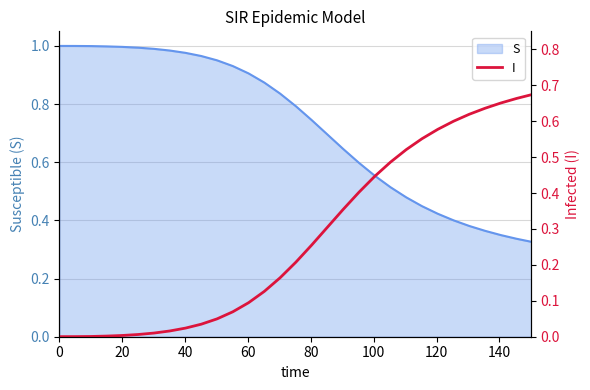

True or false: the data shows 0.0 at 120.

False